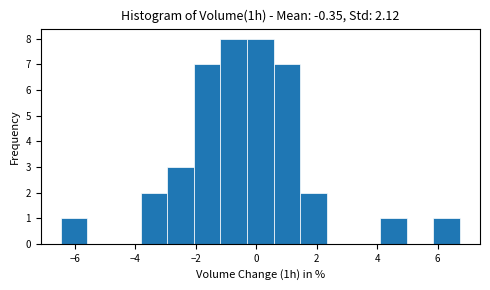

Reading left to right, transcribe this chart: for each bar, give the range it covers on the x-axis and its height. Neither the bar edges nor the heights are printed on the chart, so give them approximately, as read against the axes.

-6.46 to -5.58: 1
-5.58 to -4.70: 0
-4.70 to -3.82: 0
-3.82 to -2.94: 2
-2.94 to -2.06: 3
-2.06 to -1.18: 7
-1.18 to -0.30: 8
-0.30 to 0.58: 8
0.58 to 1.46: 7
1.46 to 2.34: 2
2.34 to 3.22: 0
3.22 to 4.10: 0
4.10 to 4.98: 1
4.98 to 5.86: 0
5.86 to 6.74: 1